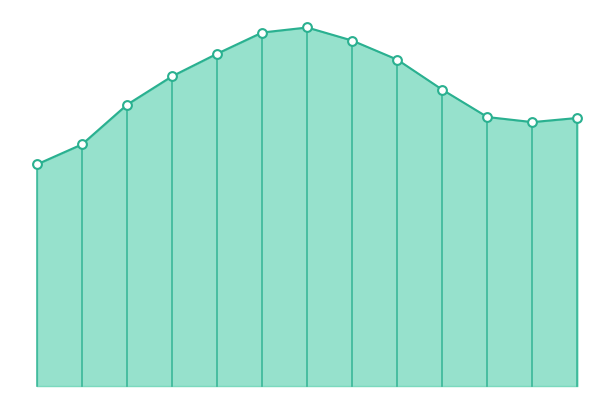

Is this an area chart (filled region under the line)?

Yes